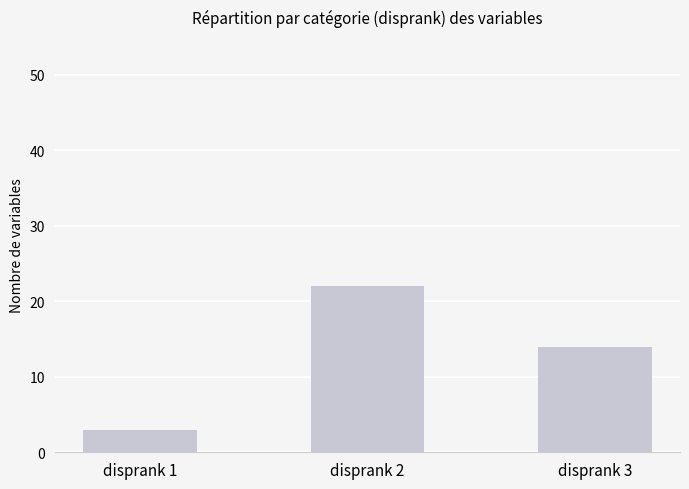

List the labels in order of value, smallest first.

disprank 1, disprank 3, disprank 2